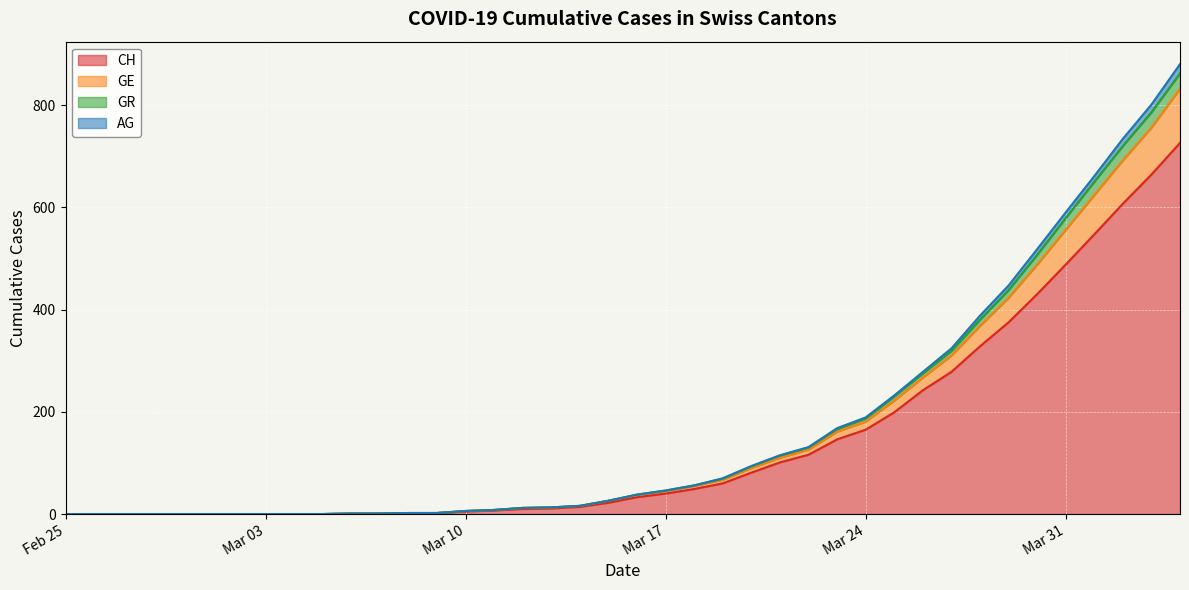

True or false: AG and CH cross at least once.

False